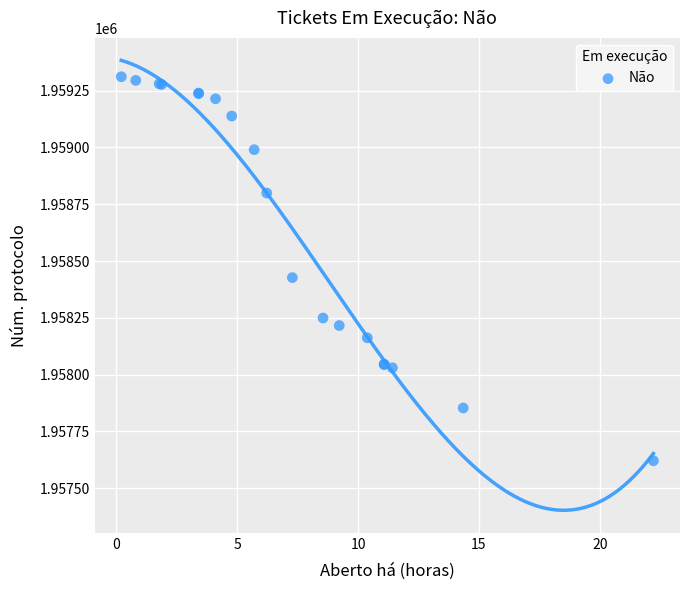

What Y value in the scatter plot is closest to 1958466?

1958427